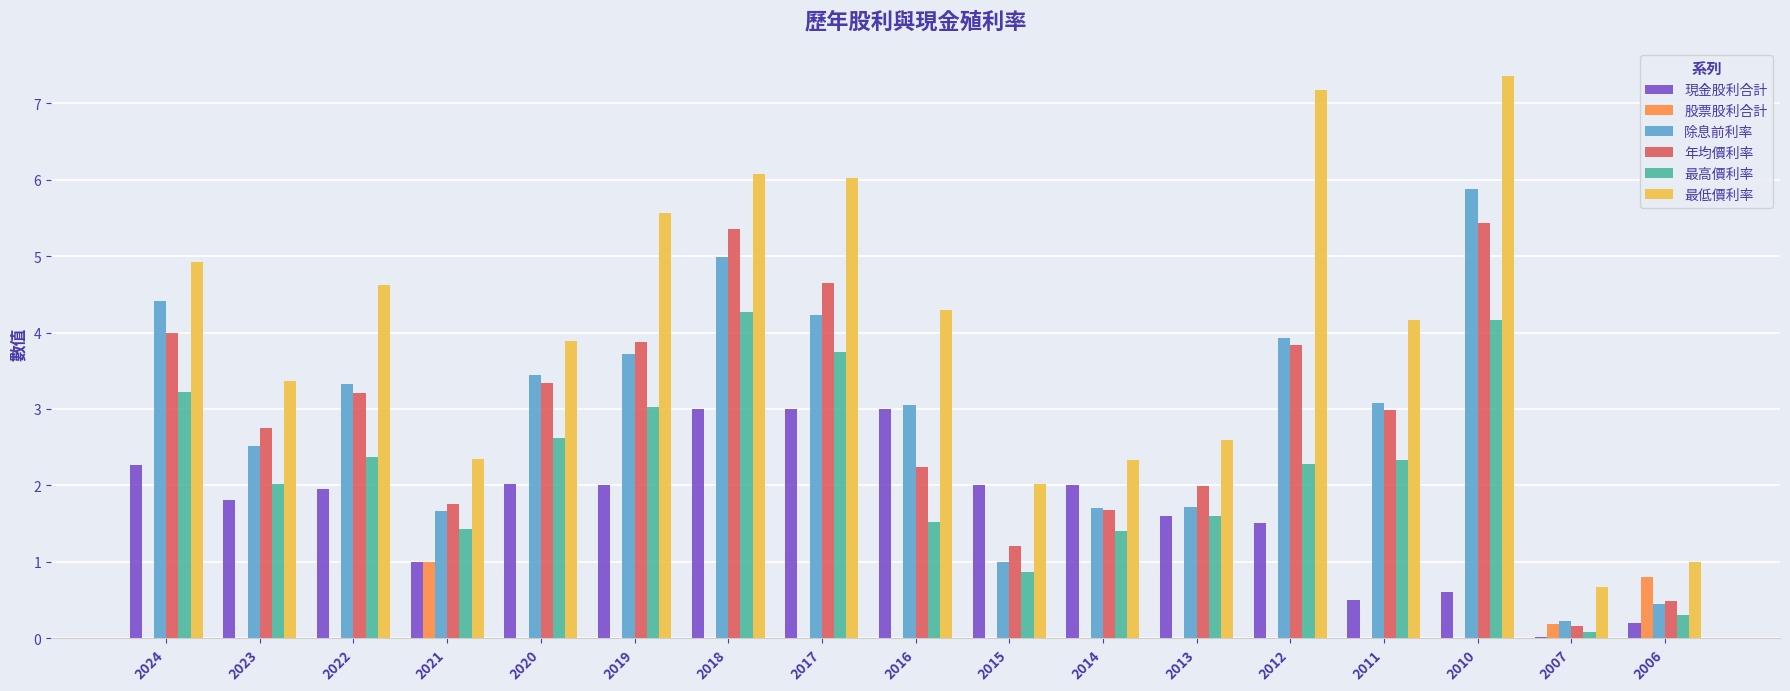

Read the 除息前利率 value at 2015.

1.0